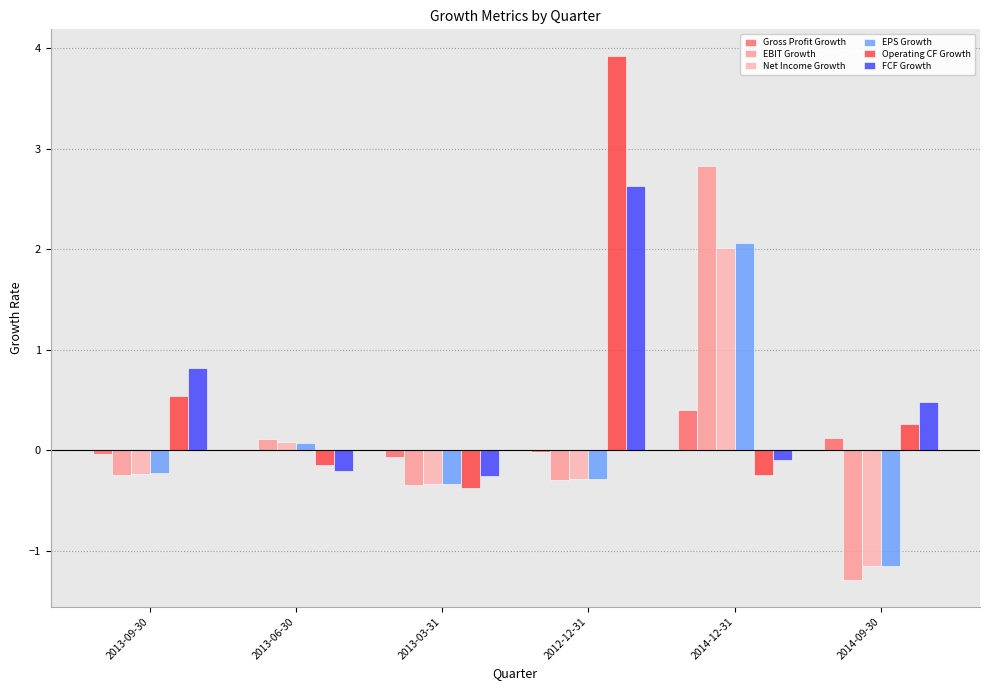

Between 2013-03-31 and 2013-06-30, which is larger?

2013-06-30